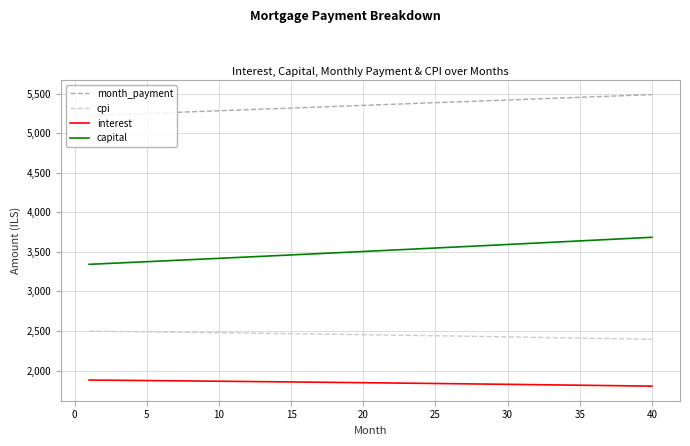

What is the difference between the maximum and minimum values in the capital series?

341.8